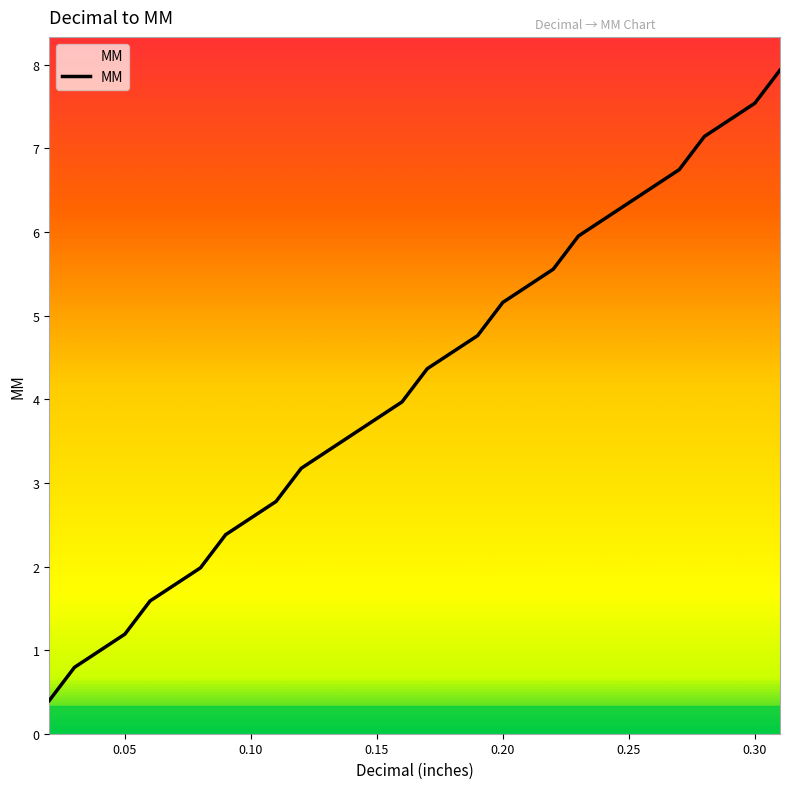

Does the chart display data point markers on the line(s)?

No